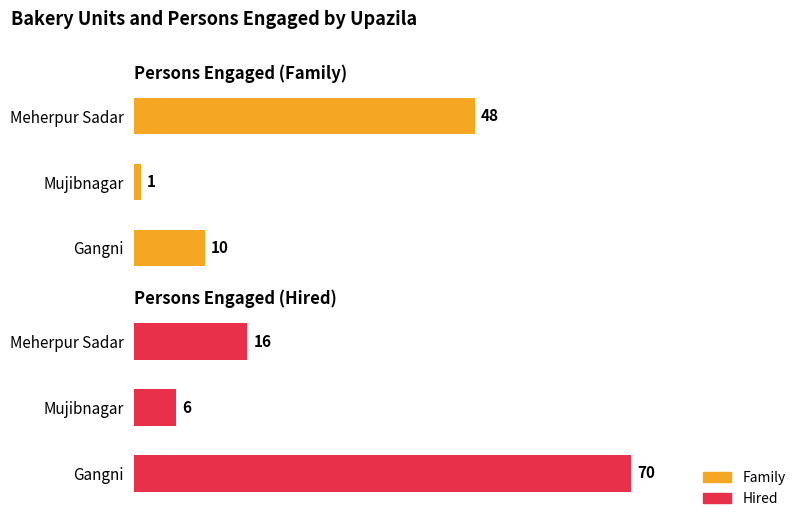

How many bars are there in total?

6